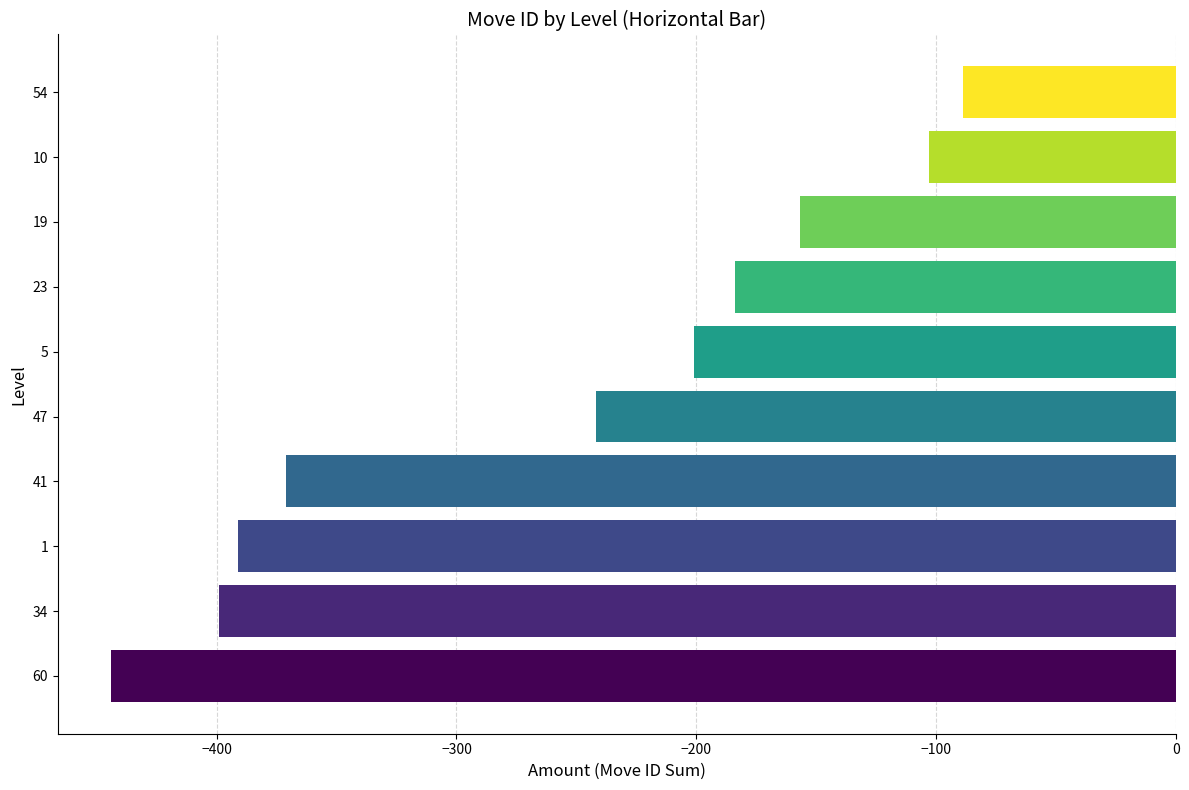

List the labels in order of value, smallest first.

60, 34, 1, 41, 47, 5, 23, 19, 10, 54